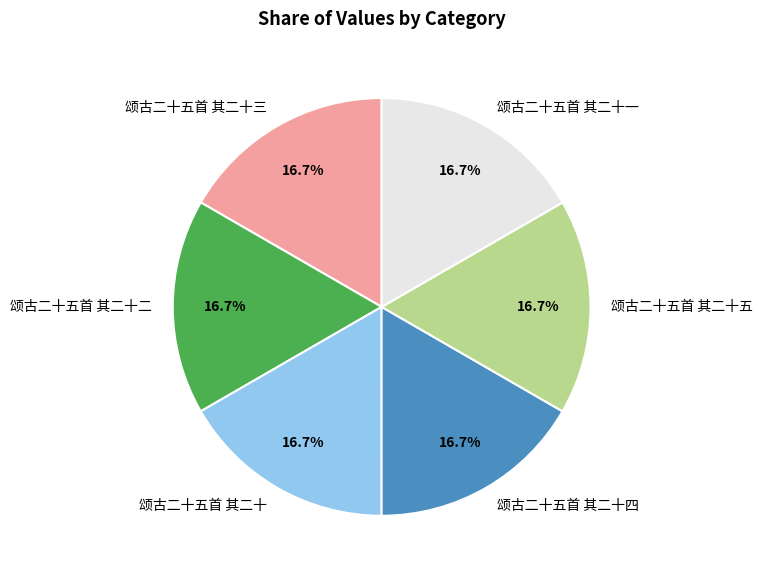

Is the sum of 颂古二十五首 其二十五 and 颂古二十五首 其二十二 greater than half?

No